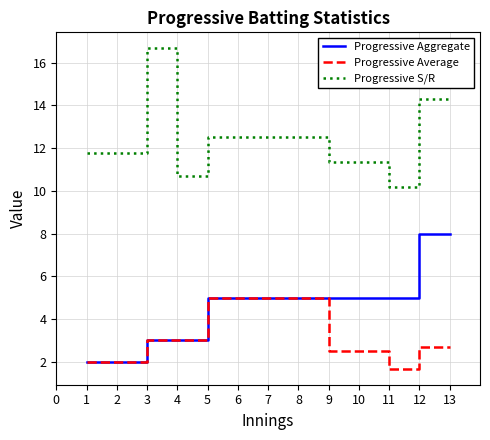

What is the total value across all series at 11?

16.9